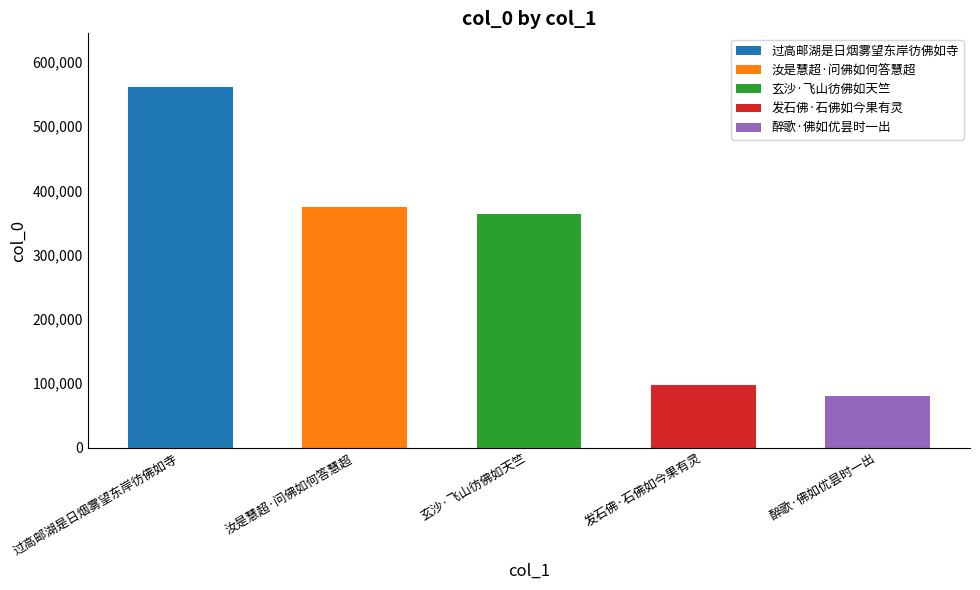

What is the label of the 3rd bar from the left?

玄沙·飞山彷佛如天竺